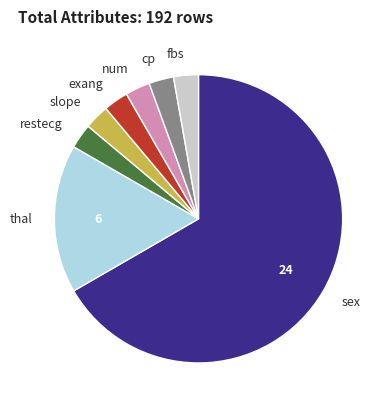

What is the largest slice in the pie chart?

sex